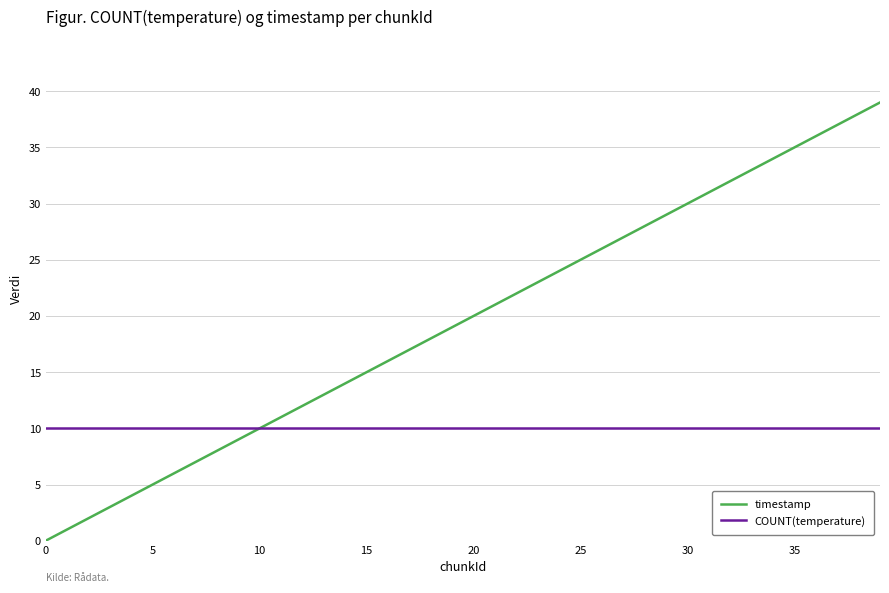

Which series has the largest total across all categories?

timestamp